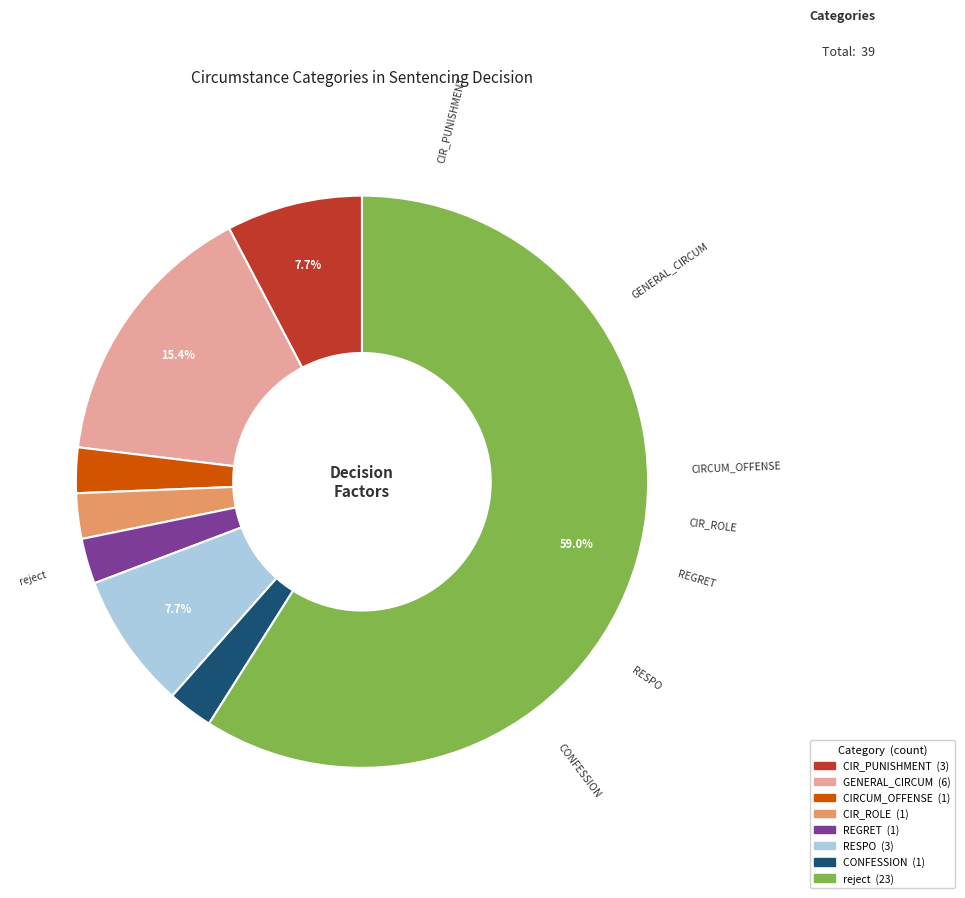

What is the ratio of the value at CIRCUM_OFFENSE to the value at RESPO?

0.3